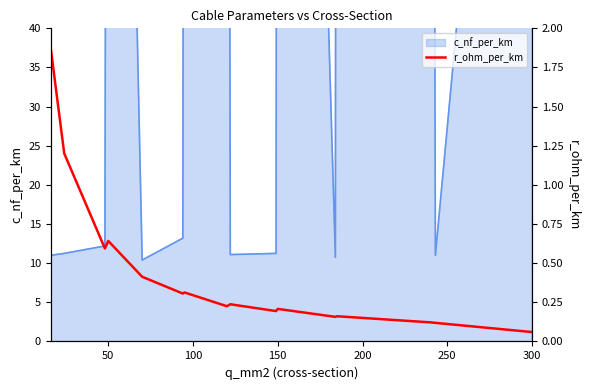

Does the chart display data point markers on the line(s)?

No